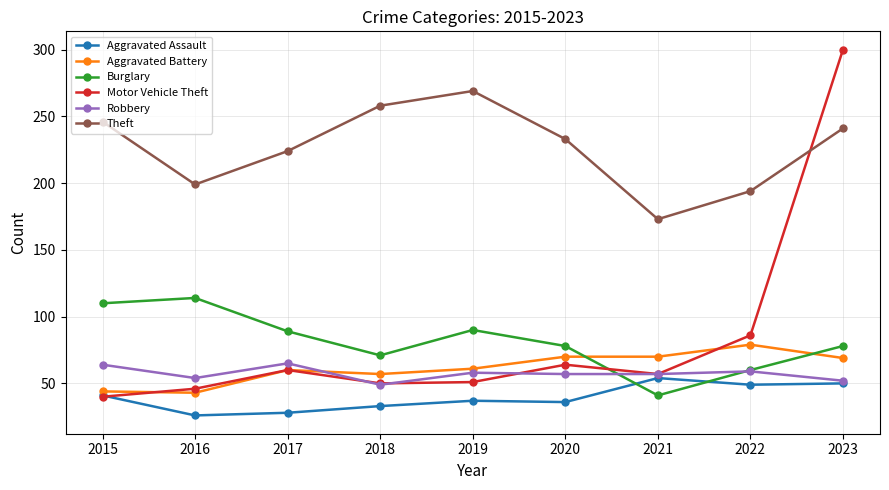

At which label does Robbery first exceed 57?

2015